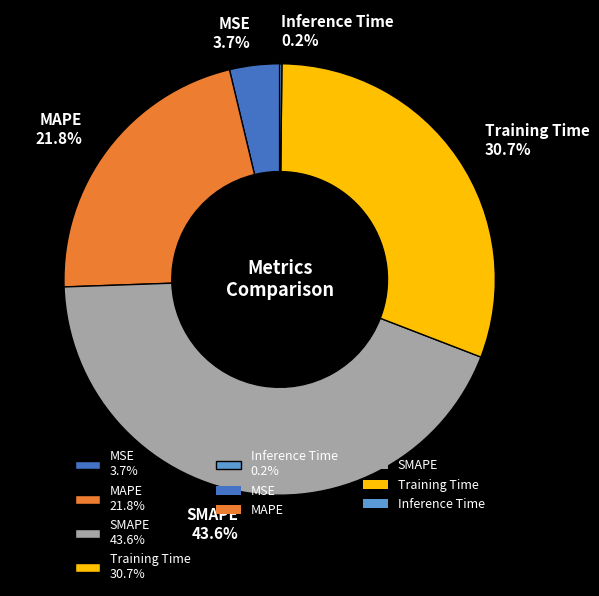

To the nearest percent, what portion does MSE represent?

4%